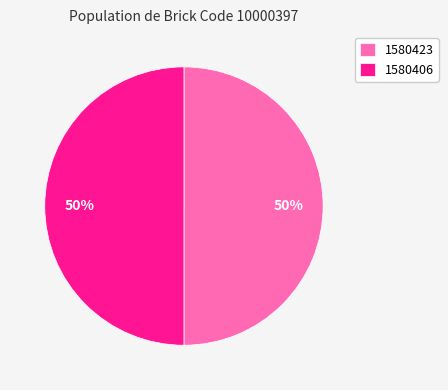

Approximately how many times larger is the value at 1580406 compared to 1580423?

1.0